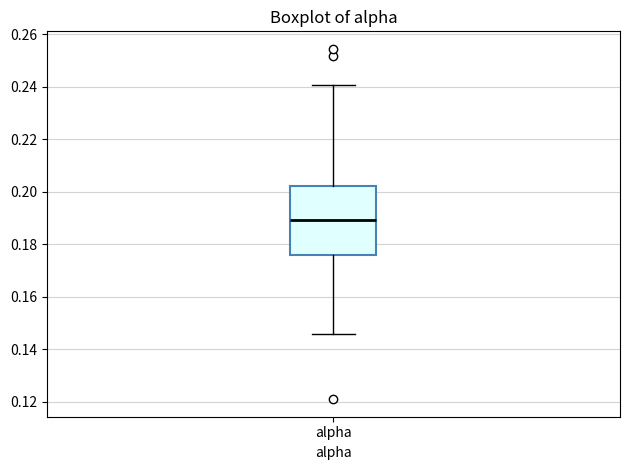

Transcribe this box plot: give where the median line is, the range the box spans, and where the two whiskers end, as read against the y-axis. The values are not printed on the chart, so give them approximately, as read against the axis.

median 0.190, box 0.176 to 0.202, whiskers 0.146 to 0.240